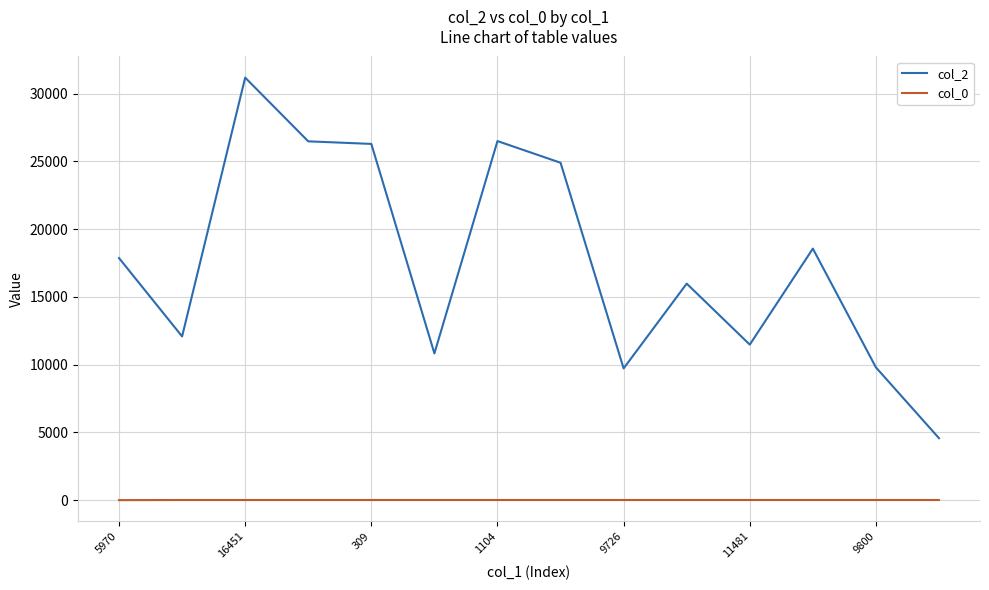

True or false: col_0 and col_2 intersect in this chart.

False